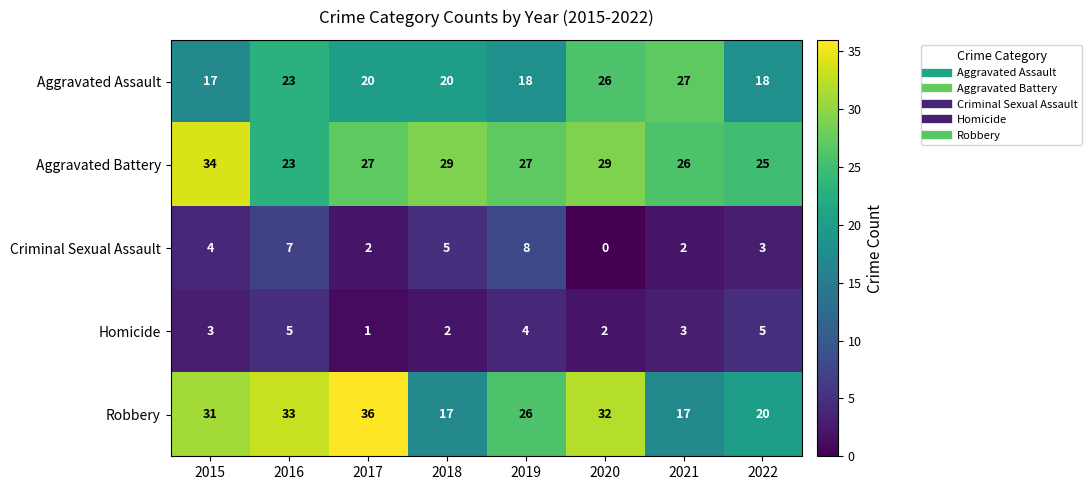

Which series has the largest range (max minus min)?

Robbery